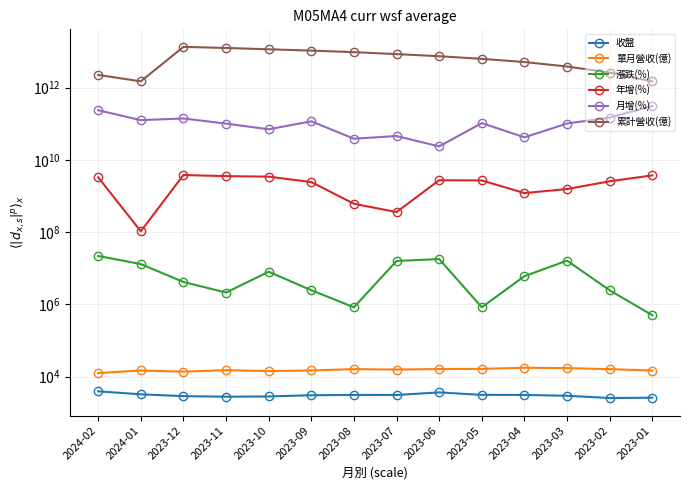

Count the number of data series in this chart.

6